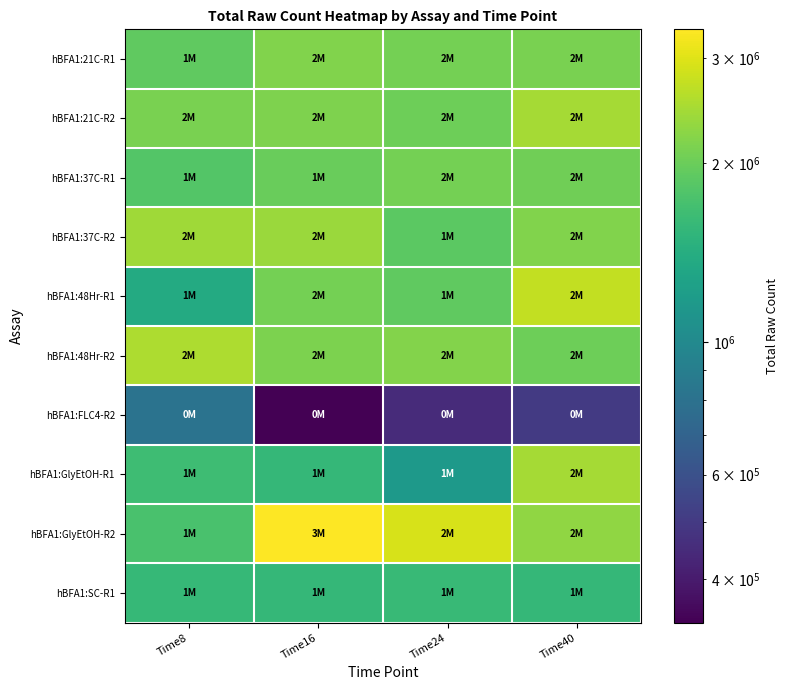

Rank the series by their maximum value, from lowest to highest.

hBFA1:FLC4-R2, hBFA1:SC-R1, hBFA1:37C-R1, hBFA1:21C-R1, hBFA1:37C-R2, hBFA1:GlyEtOH-R1, hBFA1:21C-R2, hBFA1:48Hr-R2, hBFA1:48Hr-R1, hBFA1:GlyEtOH-R2